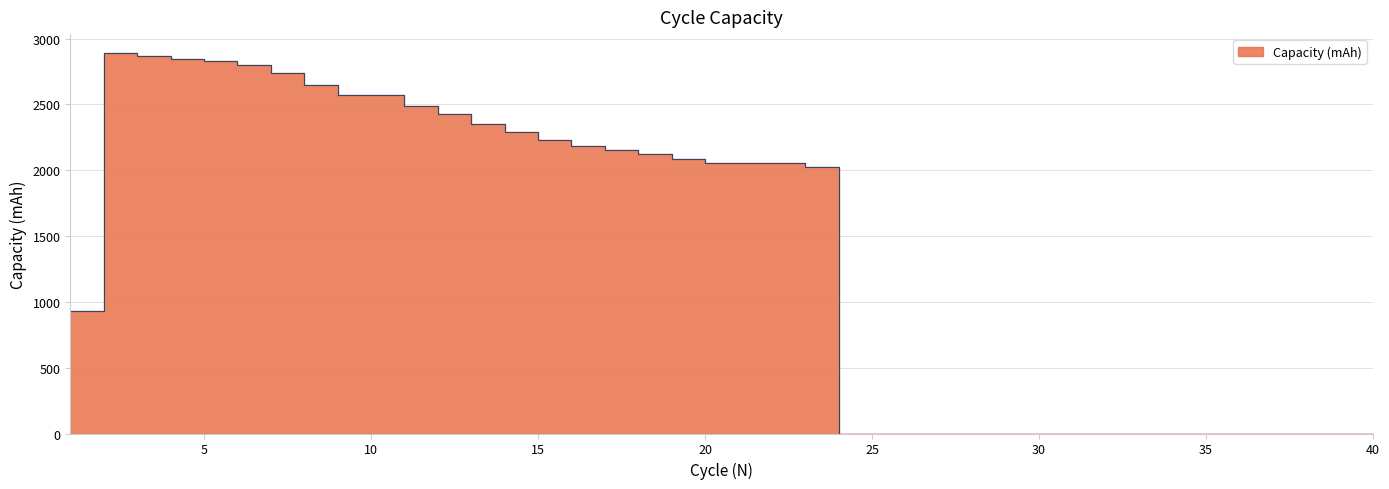

Reading left to right, transcribe all the data shown in this chart.

1=930.5	2=2889.8	3=2871.5	4=2848.1	5=2829.2	6=2798.4	7=2735.7	8=2649.1	9=2570.6	10=2570.9	11=2491.6	12=2425.4	13=2352.3	14=2287.2	15=2232.3	16=2186.7	17=2150.7	18=2120.3	19=2086.2	20=2057.5	21=2054.6	22=2055.5	23=2021.5	24=0.0	25=0.0	26=0.0	27=0.0	28=0.0	29=0.0	30=0.0	31=0.0	32=0.0	33=0.0	34=0.0	35=0.0	36=0.0	37=0.0	38=0.0	39=0.0	40=0.0